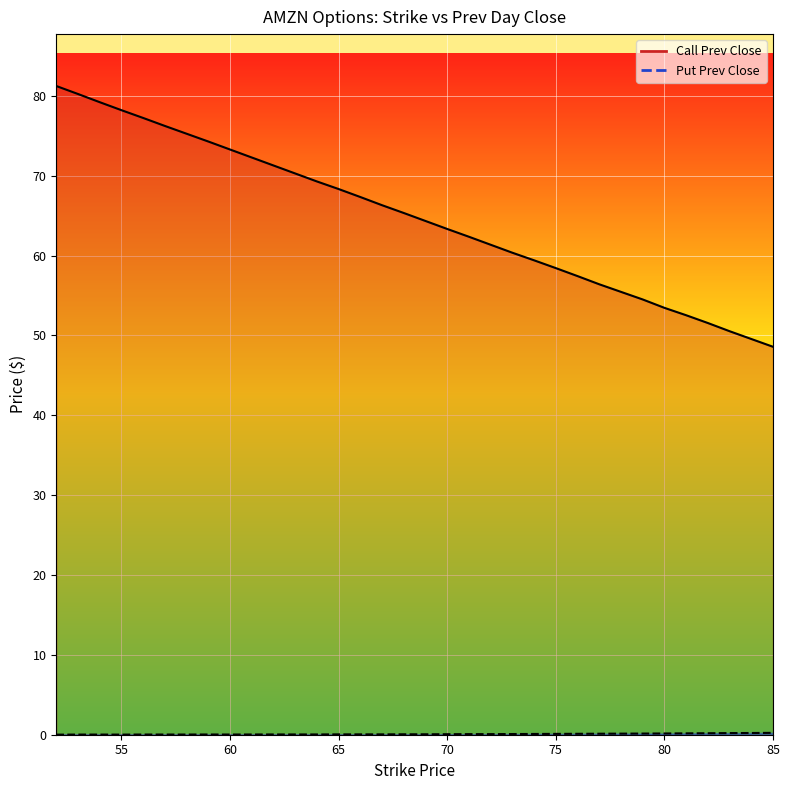

True or false: Put Prev Close line and Call Prev Close line cross at least once.

False